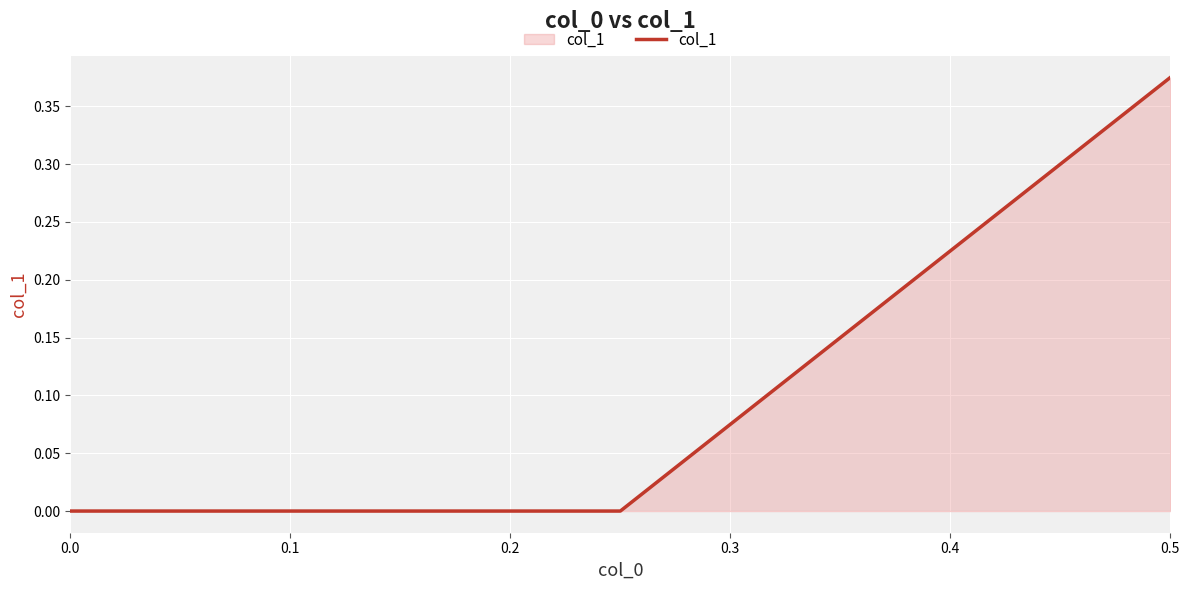

List the labels in order of value, smallest first.

0.1, 0.2, 0.0